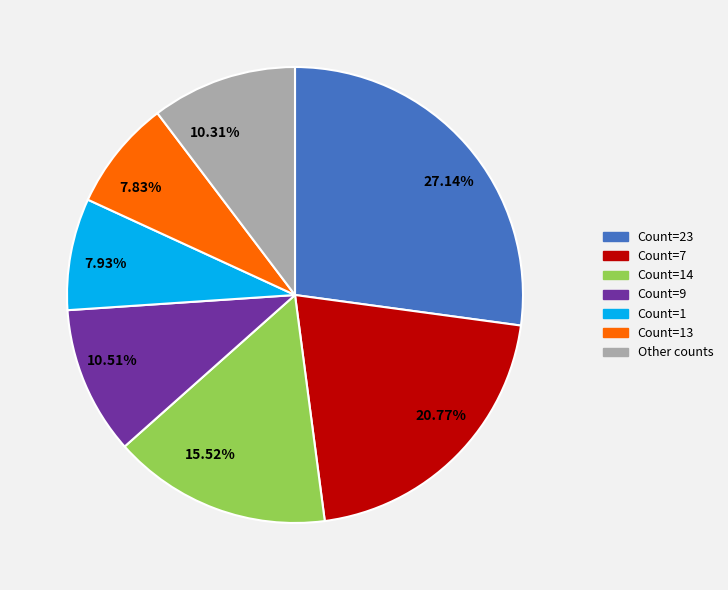

Do Count=14 and Count=7 together represent more than half of the pie?

No